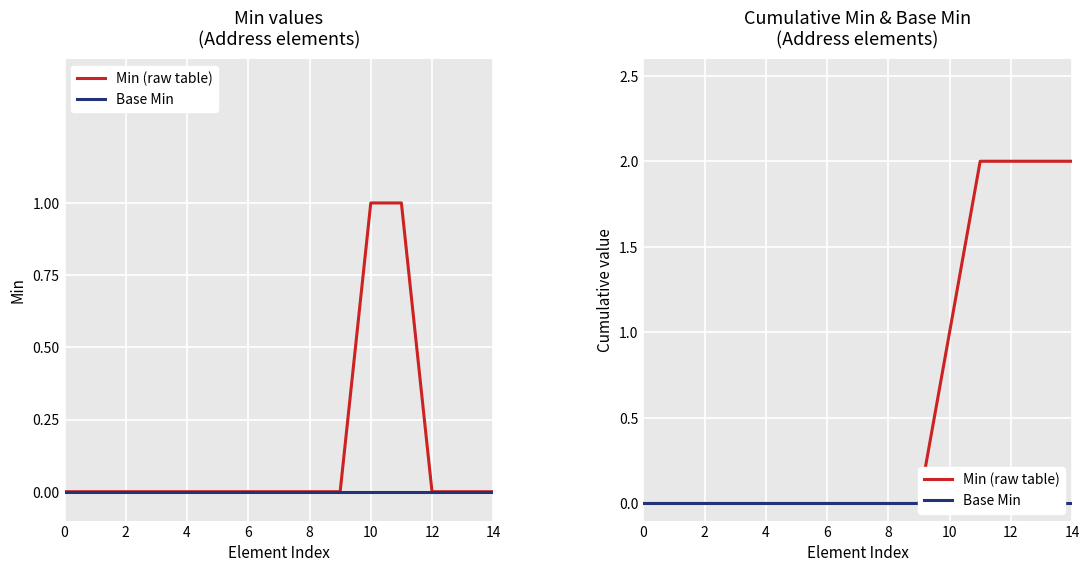

The Min (raw table) series shows 0 at 14. True or false?

True